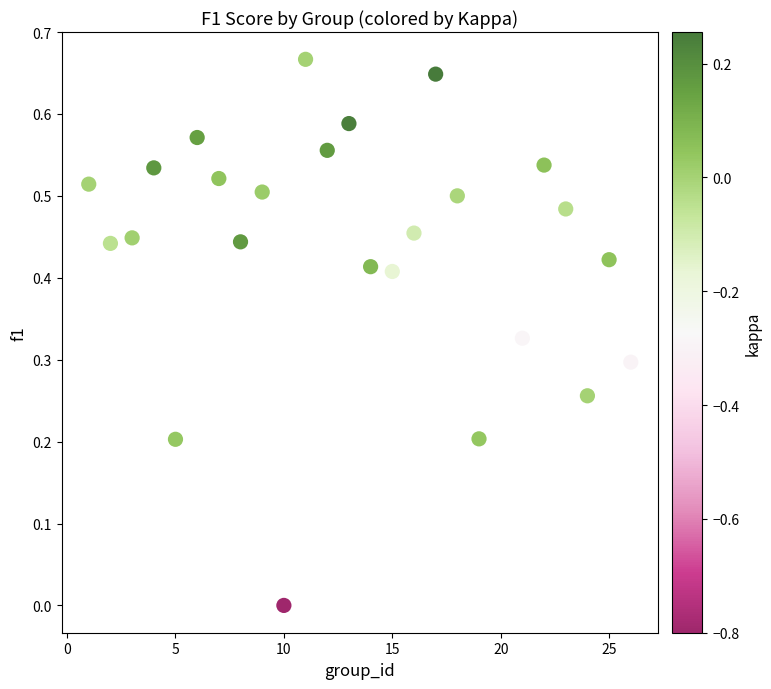

What is the range of X values (max minus min)?

25.0